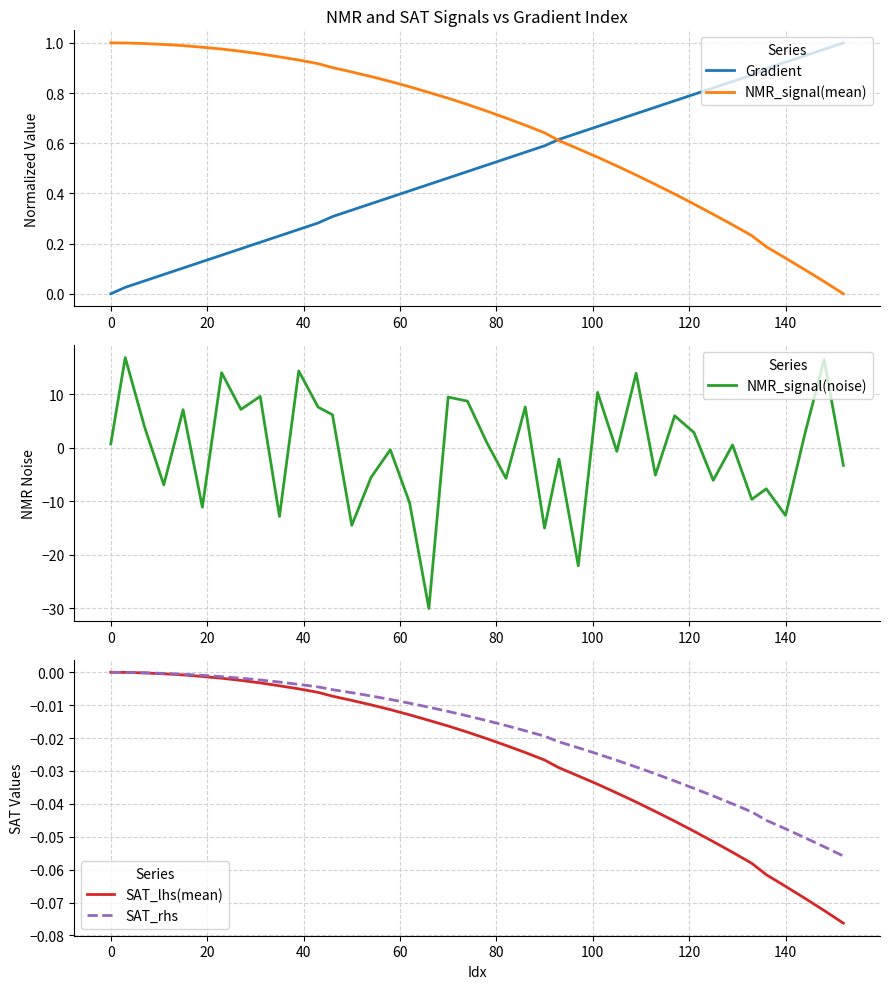

What is the highest value of the NMR_signal(noise) series?

16.8